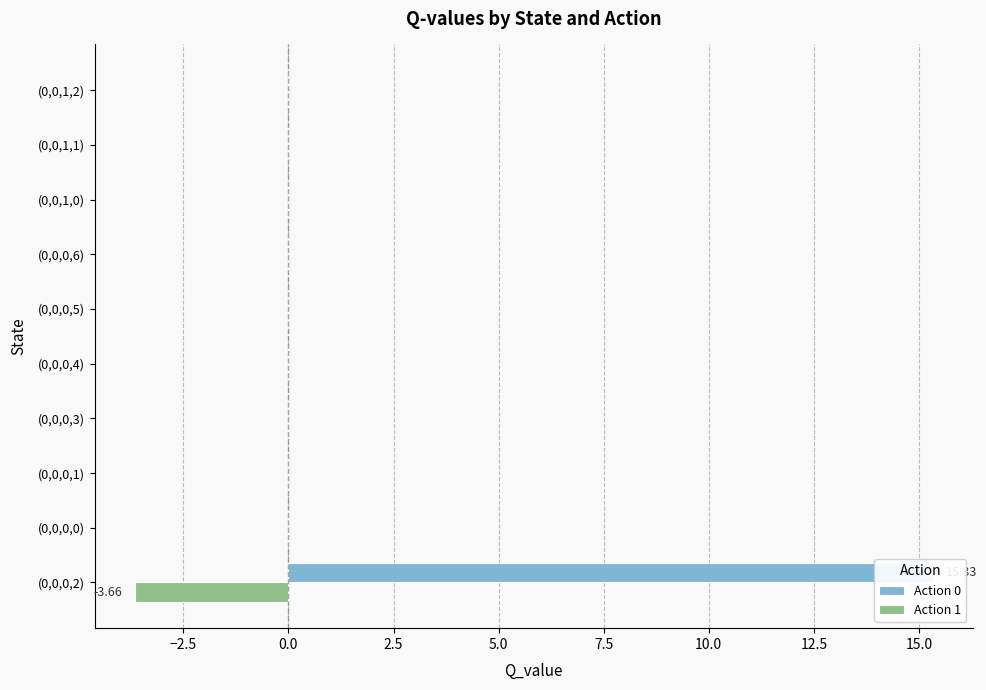

Reading right to left, list all the values displayed in this chart.

Action 0: 0.0	0.0	0.0	0.0	0.0	0.0	0.0	0.0	0.0	15.3
Action 1: 0.0	0.0	0.0	0.0	0.0	0.0	0.0	0.0	0.0	-3.7